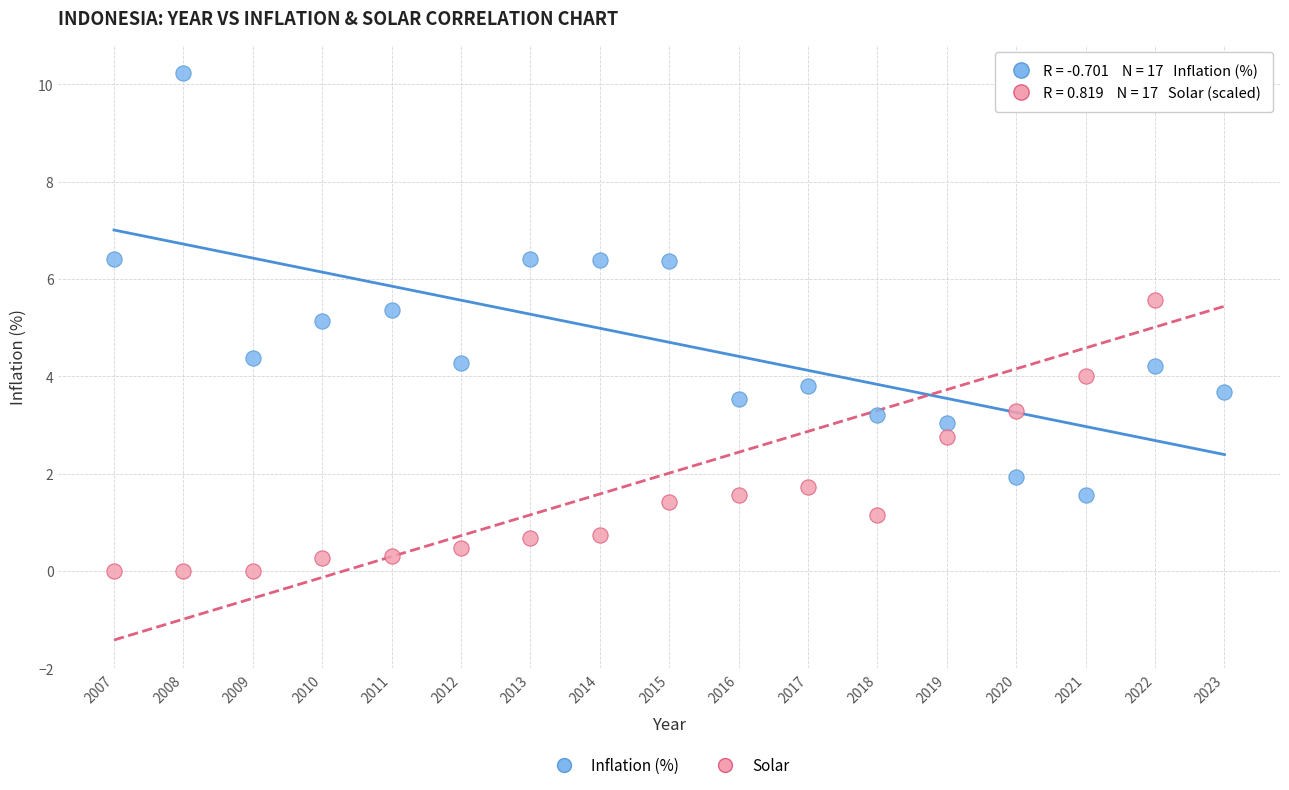

Across all series, what Y value is closest to 5?

5.1